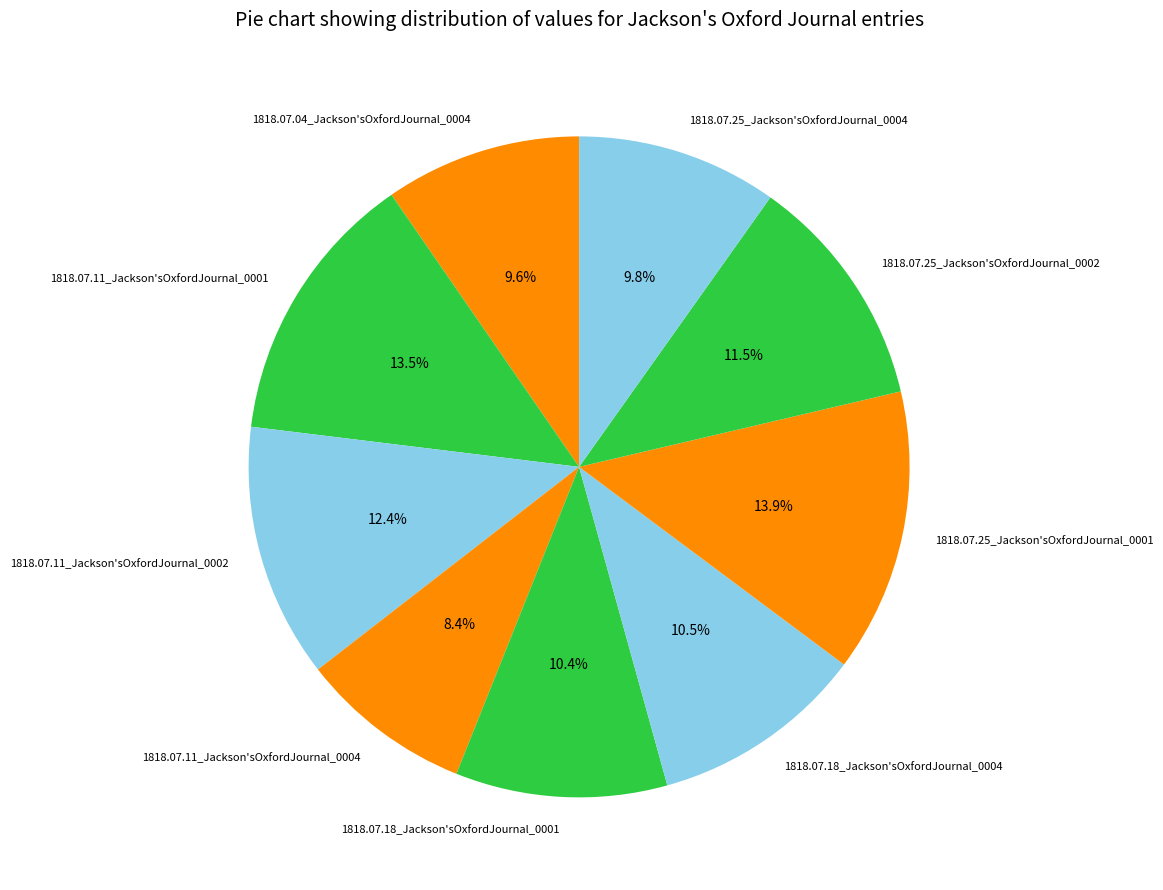

What is the smallest slice in the pie chart?

1818.07.11_Jackson'sOxfordJournal_0004